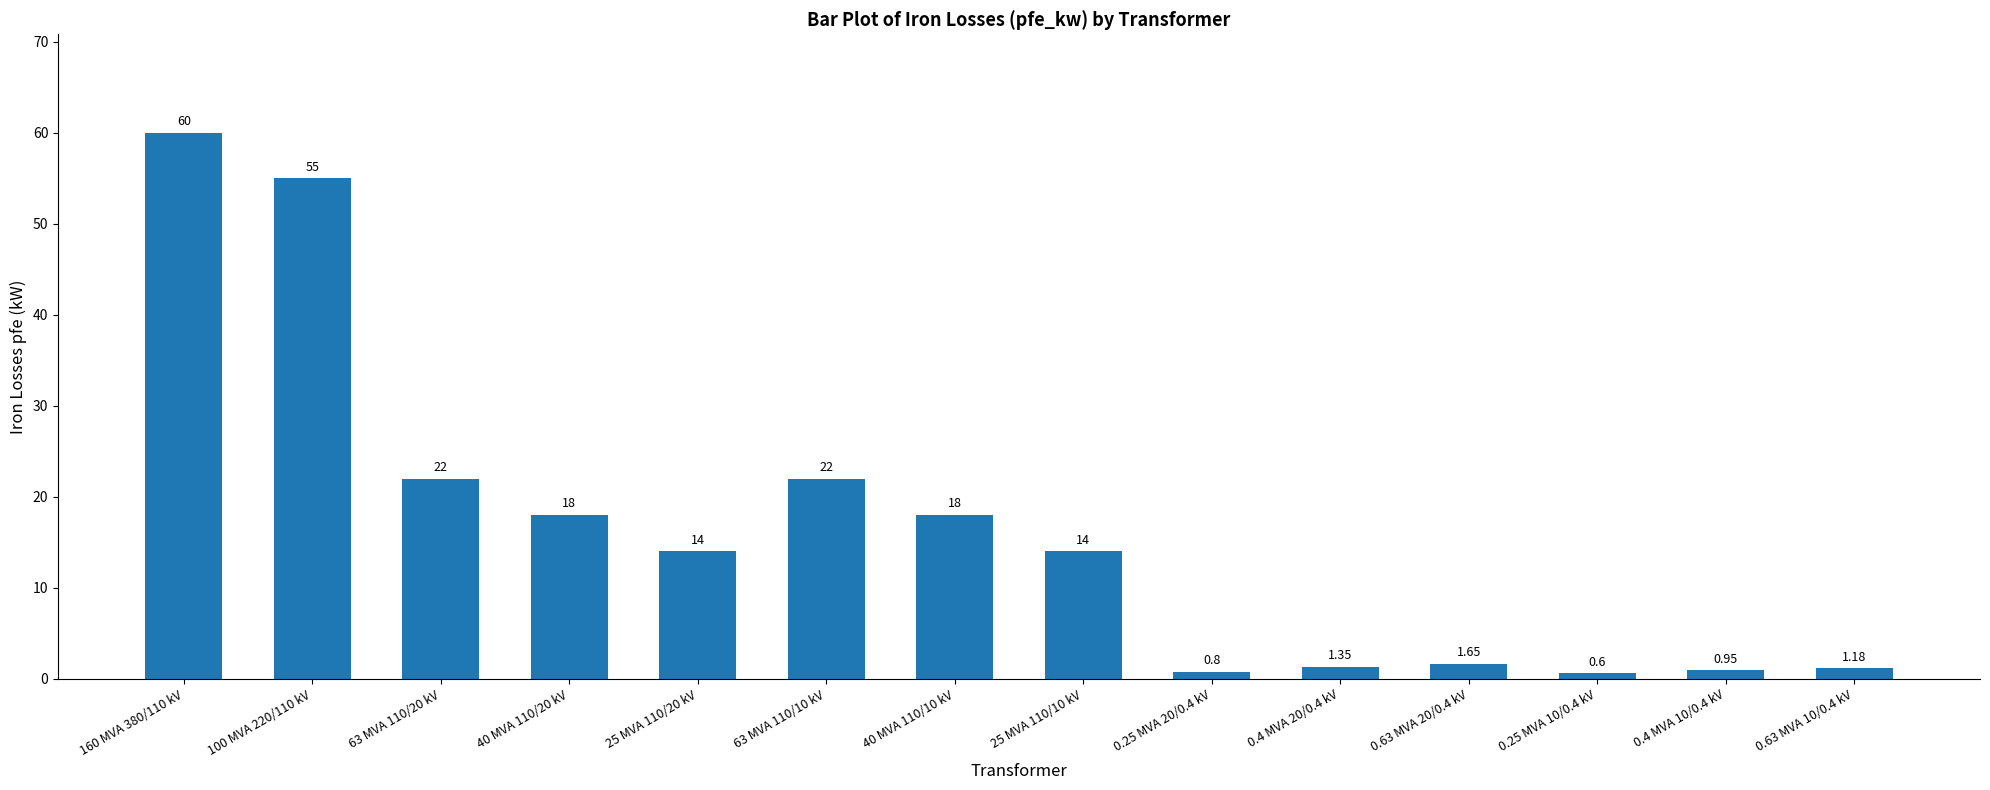

What is the change in value from 40 MVA 110/20 kV to 25 MVA 110/10 kV?

-4.0